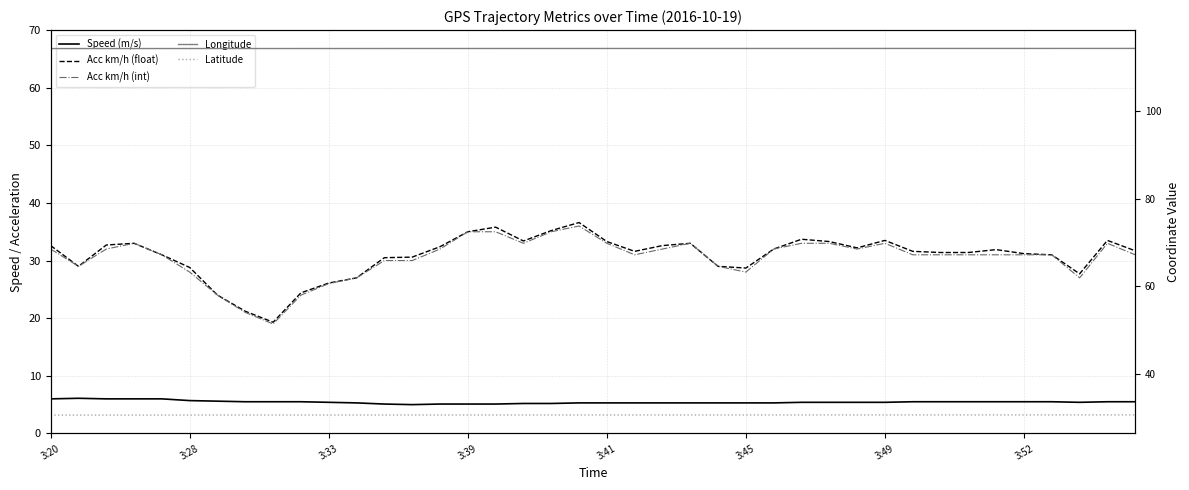

True or false: Longitude and Acc km/h (int) cross at least once.

False